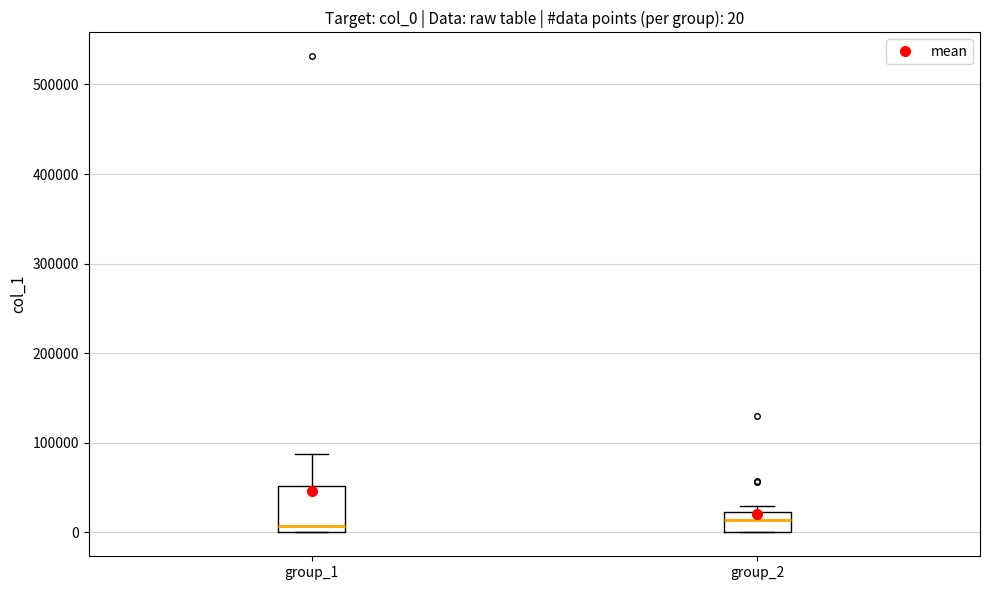

Comparing the boxes themselves (not the whiskers), which one is the tallest?

group_1